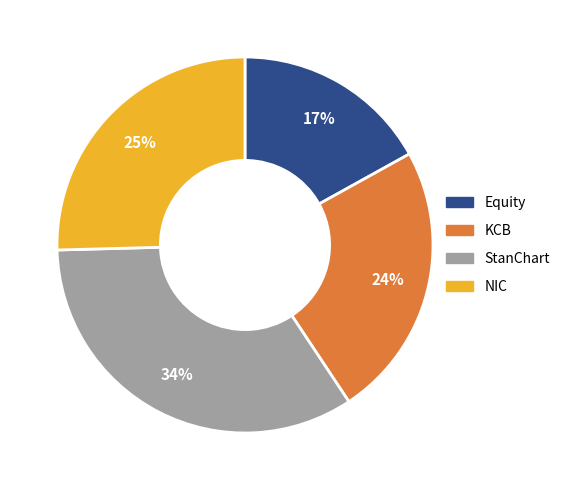

Is Equity the majority of the pie?

No